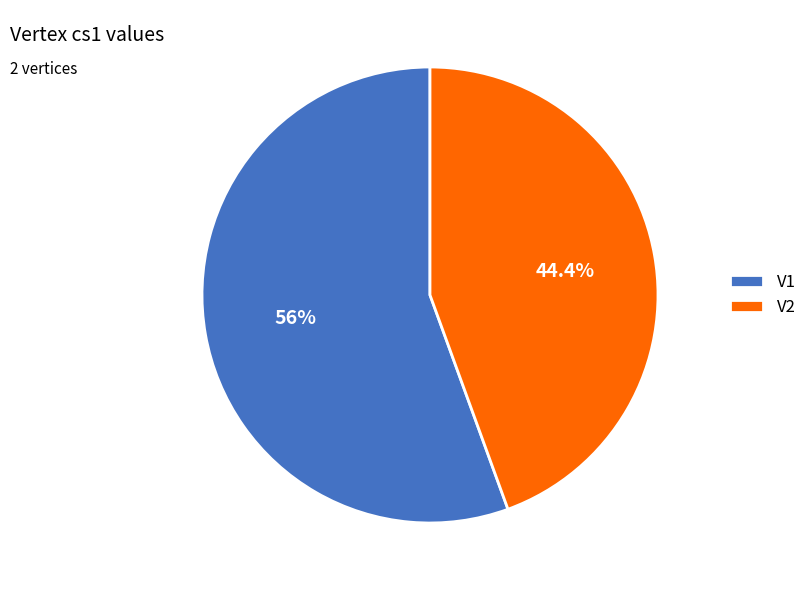

True or false: V1 accounts for 56% of the total.

True